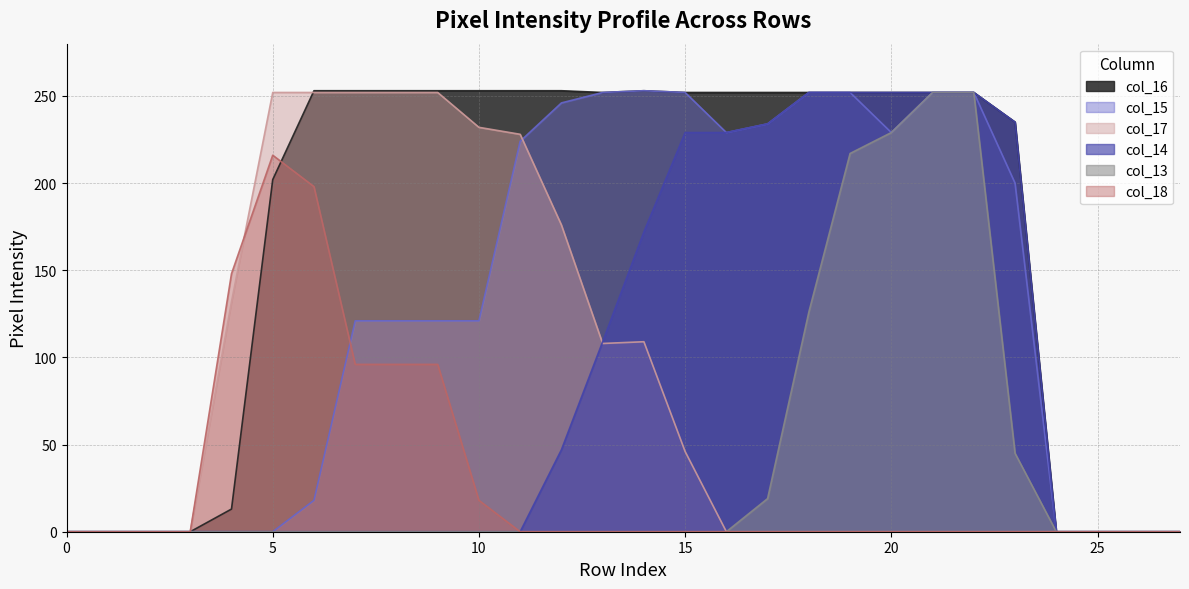

What is the maximum value for col_13?

252